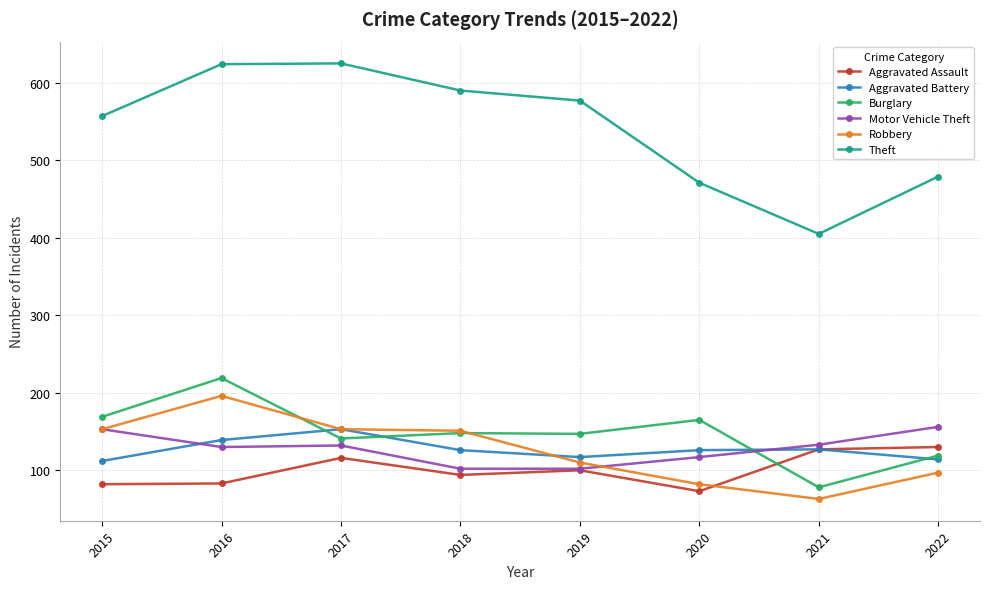

Which series has the largest total across all categories?

Theft